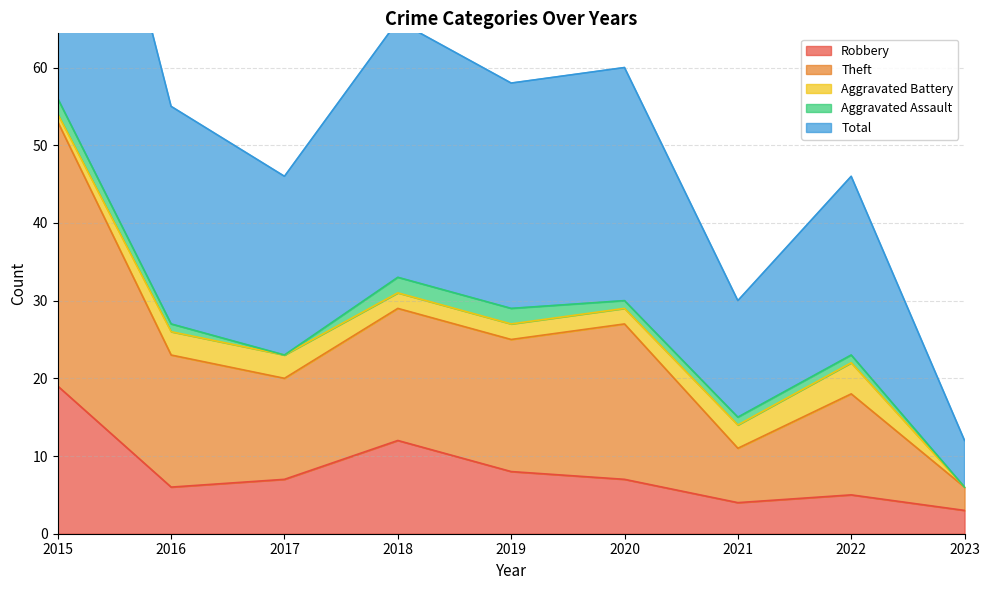

Where is Robbery nearest to the value 11?

2018